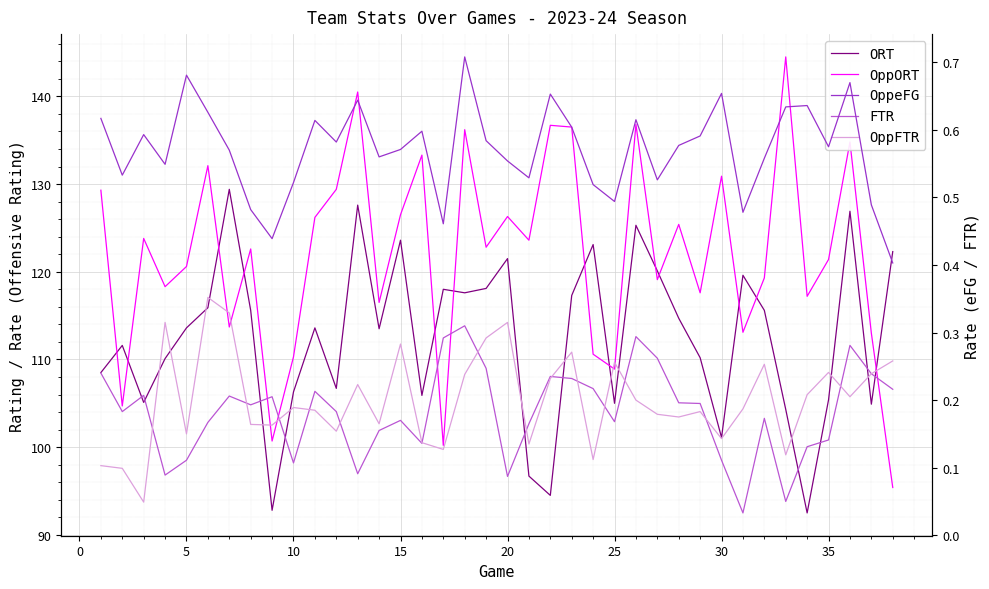

Is this an area chart (filled region under the line)?

No